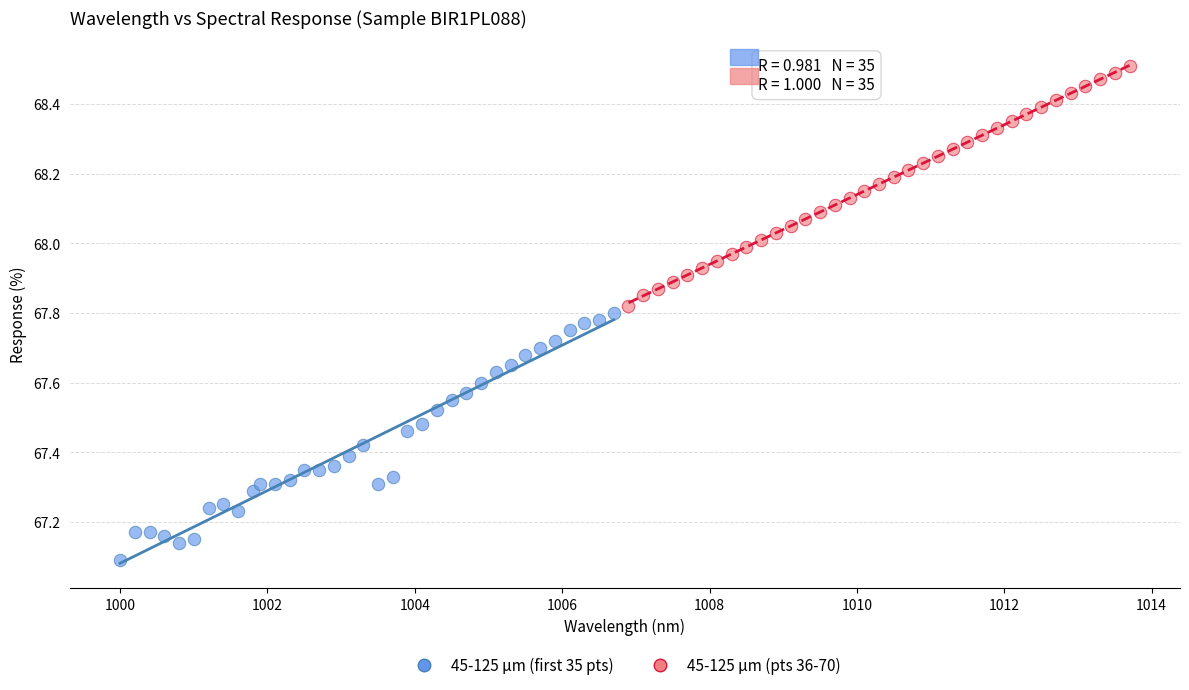

Which series contains the lowest Y value?

45-125 µm (first 35 pts)